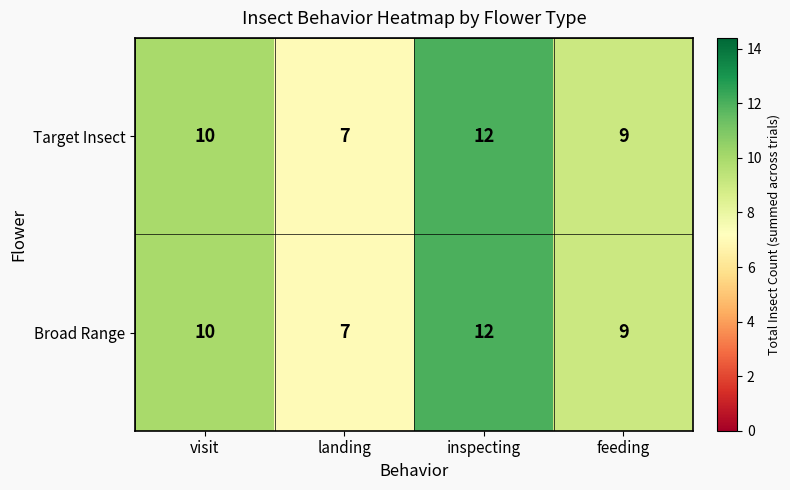

At which label is Broad Range closest to 9?

feeding